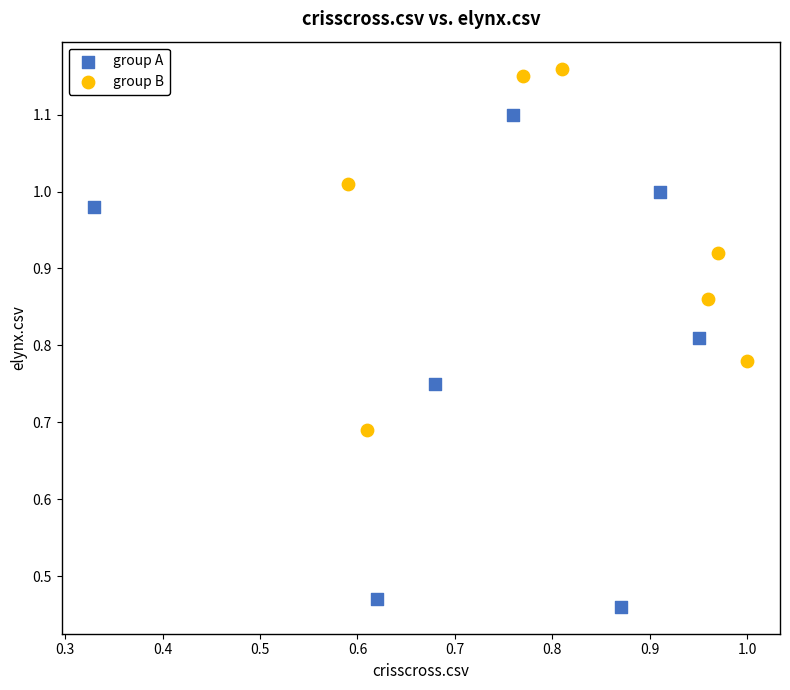

Which series reaches the minimum Y coordinate?

group A